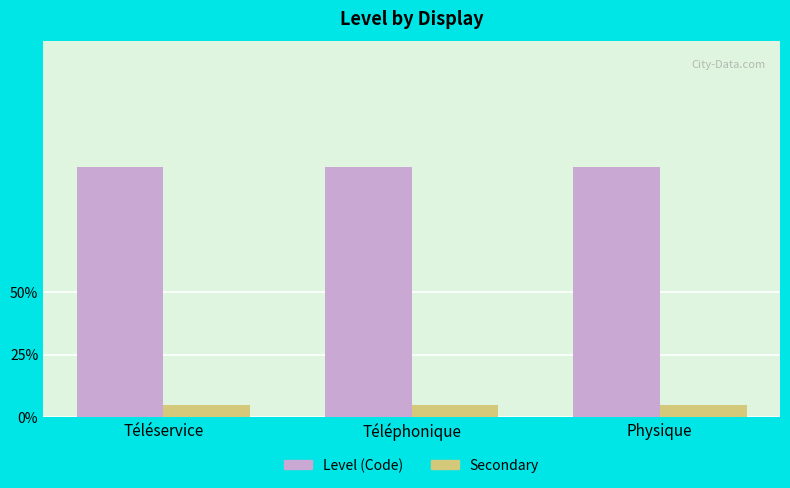

The Secondary series shows 0.1 at Physique. True or false?

True